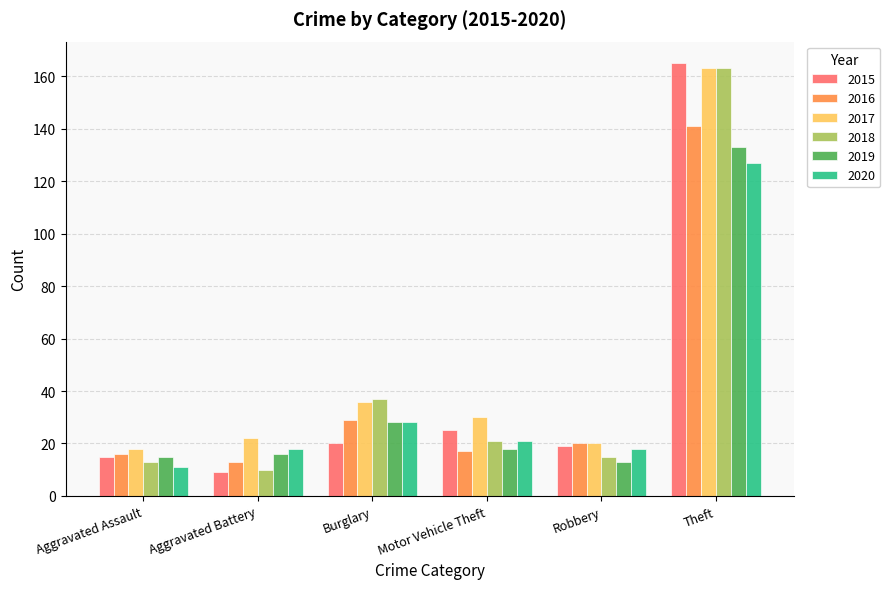

Does the chart contain any negative values?

No